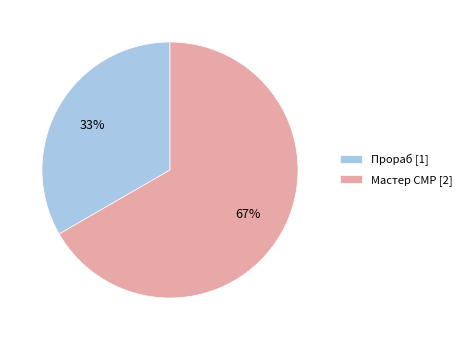

Rank the categories by value from lowest to highest.

Прораб, Мастер СМР